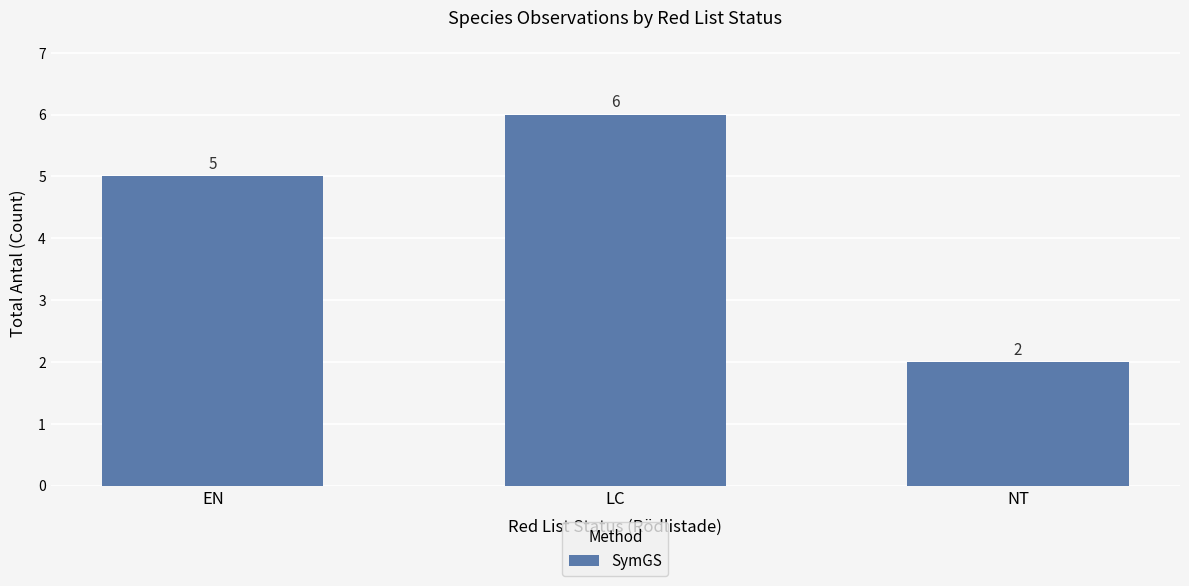

At which label is the value closest to 4?

EN